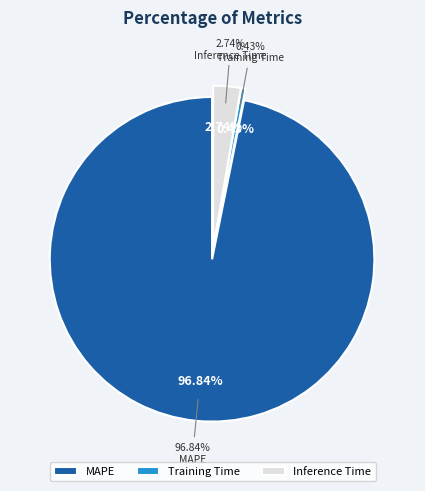

How many segments does this pie chart have?

3